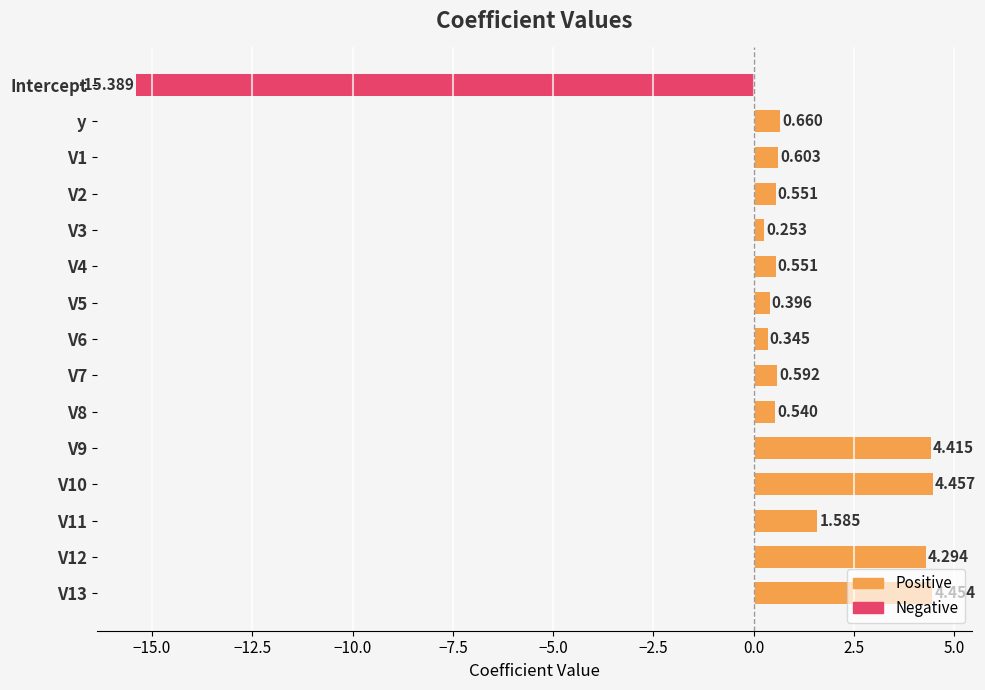

How many bars are there in total?

15